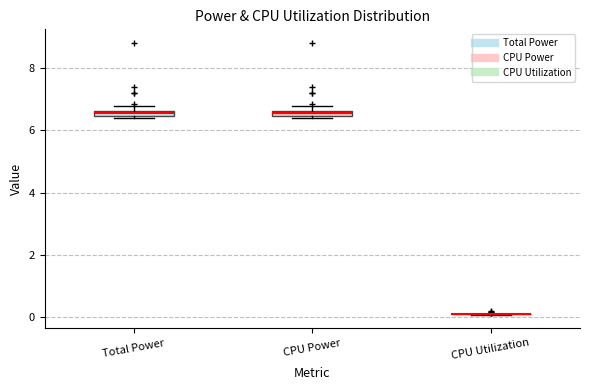

Where is the lower edge of the box for CPU Power on the y-axis? The values are not printed on the chart, so give them approximately, as read against the axis.

6.4